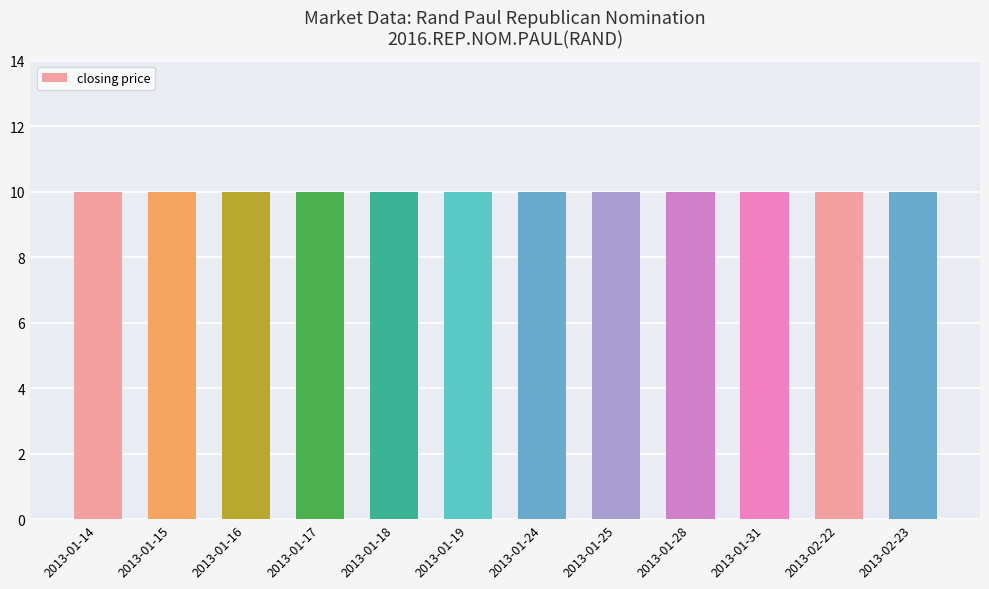

The value of session trade volume at 2013-01-18 is -2. True or false?

False